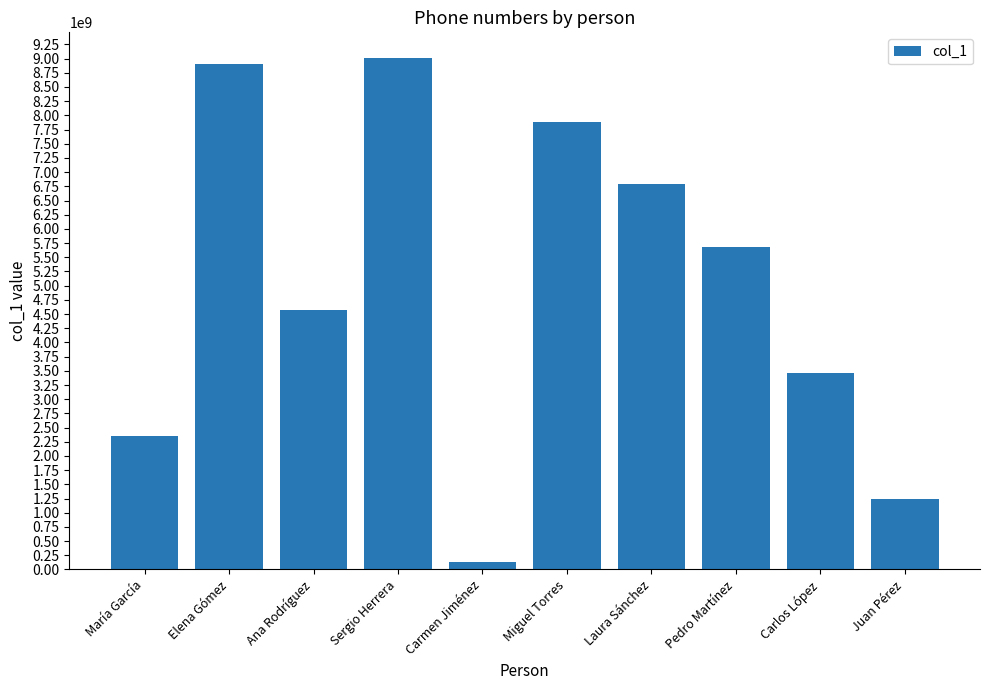

What is the sum of all values?

49999999995